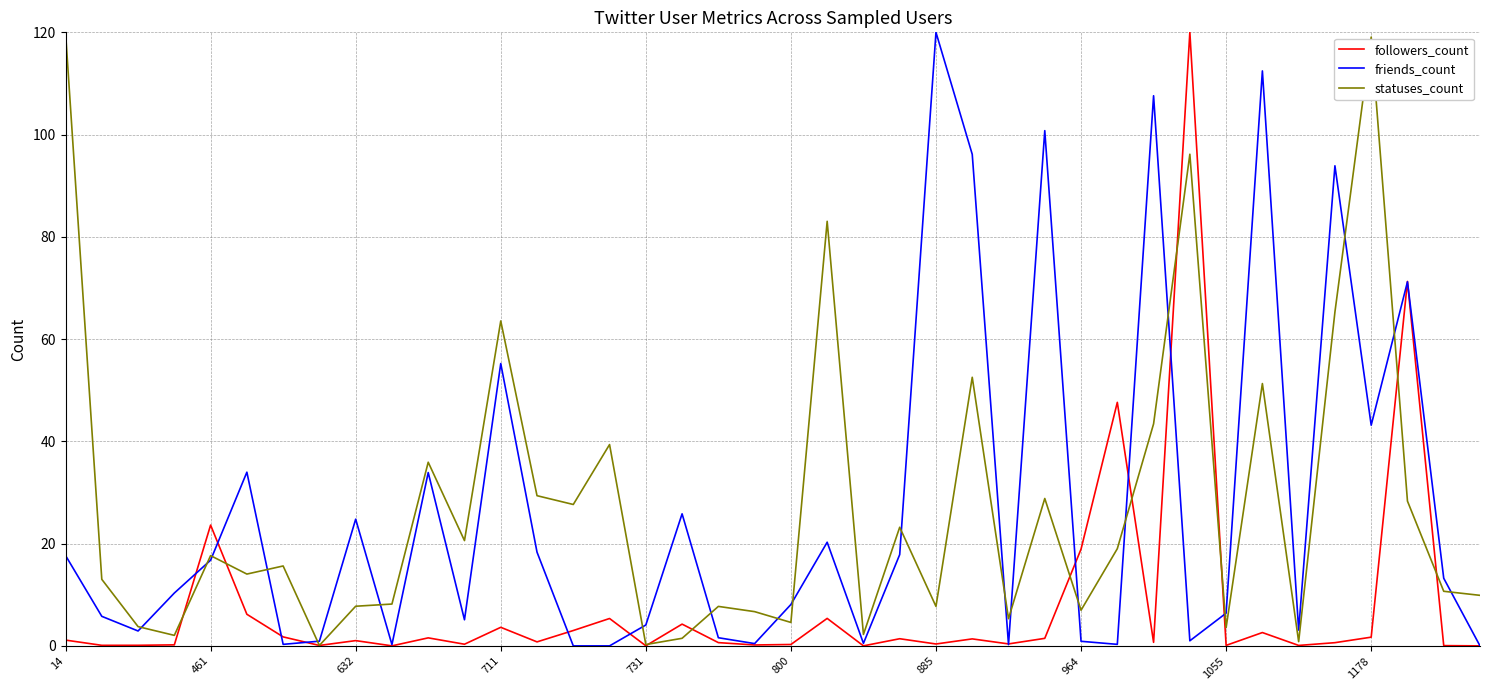

What is the maximum value for statuses_count?

120.0